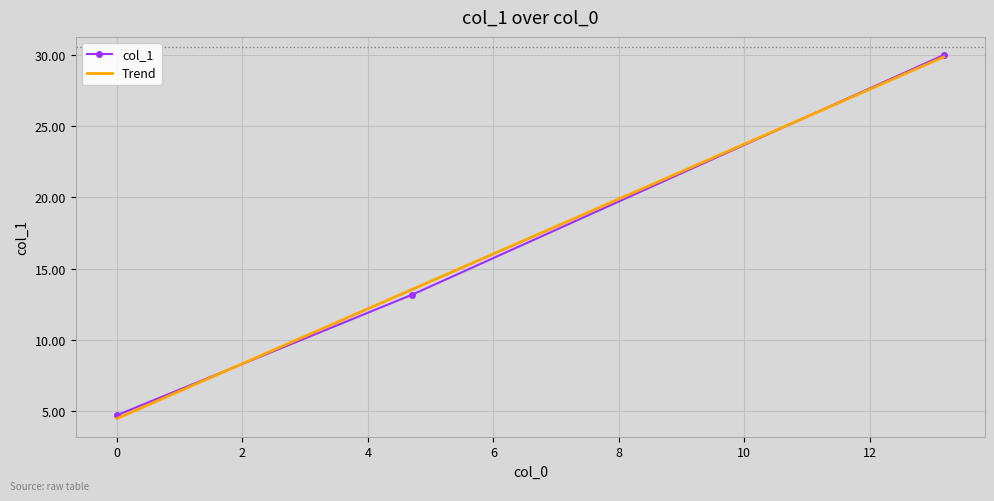

Between 13.18 and 4.71, which is larger?

13.18